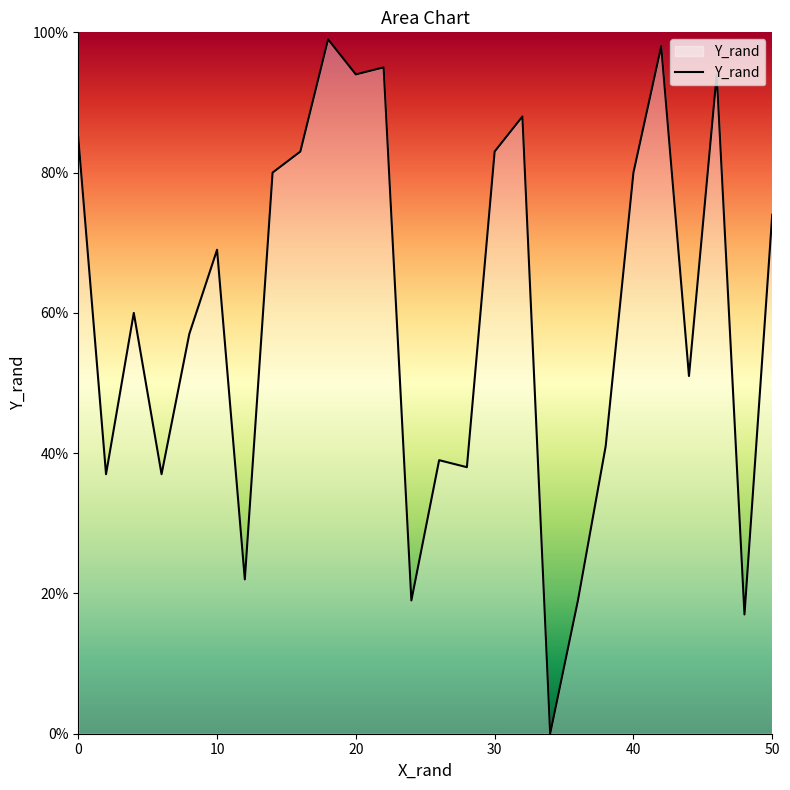

How many distinct data groups are displayed?

1